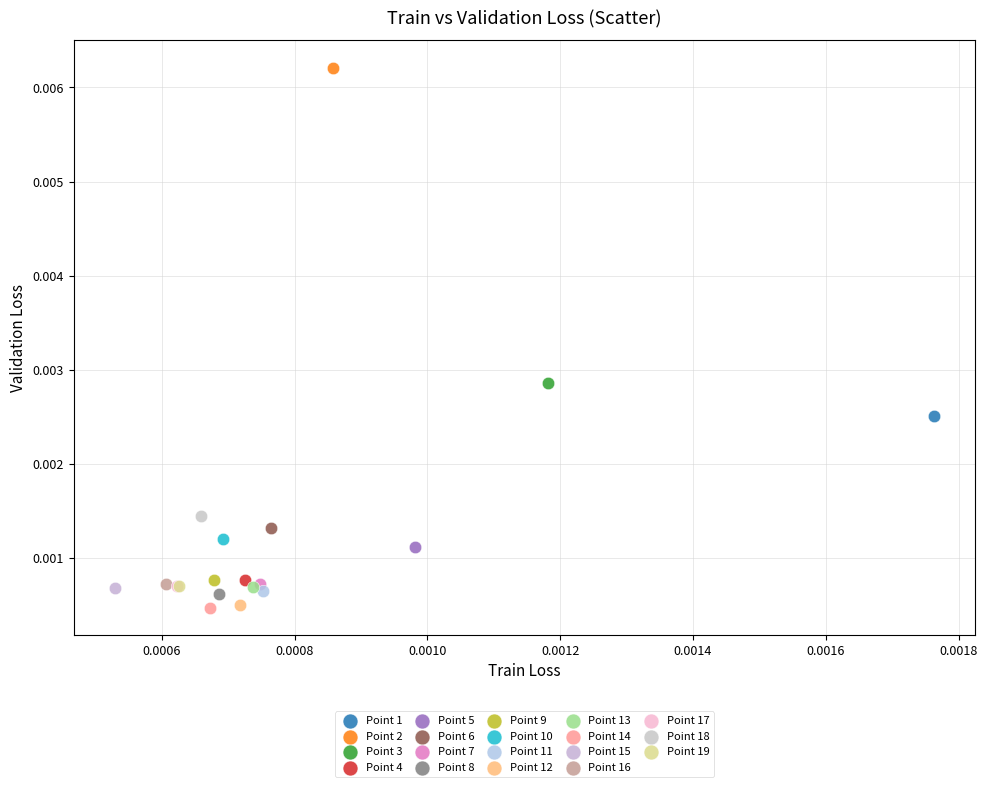

What are all the series names shown in the legend?

Point 1, Point 2, Point 3, Point 4, Point 5, Point 6, Point 7, Point 8, Point 9, Point 10, Point 11, Point 12, Point 13, Point 14, Point 15, Point 16, Point 17, Point 18, Point 19